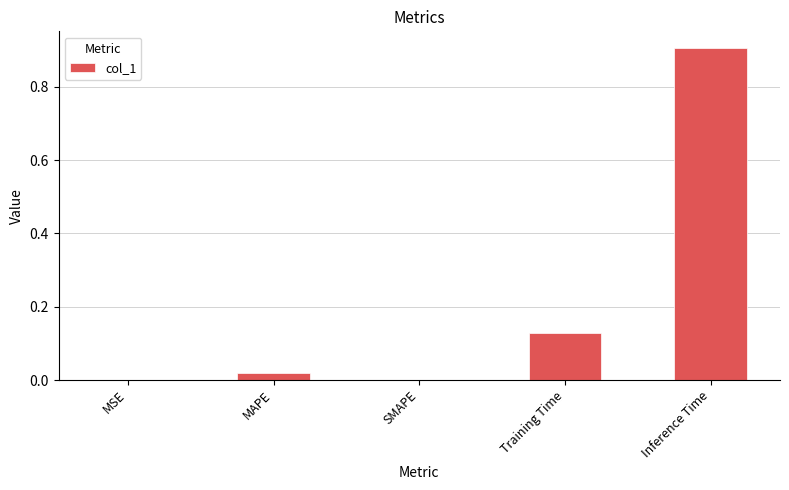

Is it true that the value at Inference Time is 0.4?

False